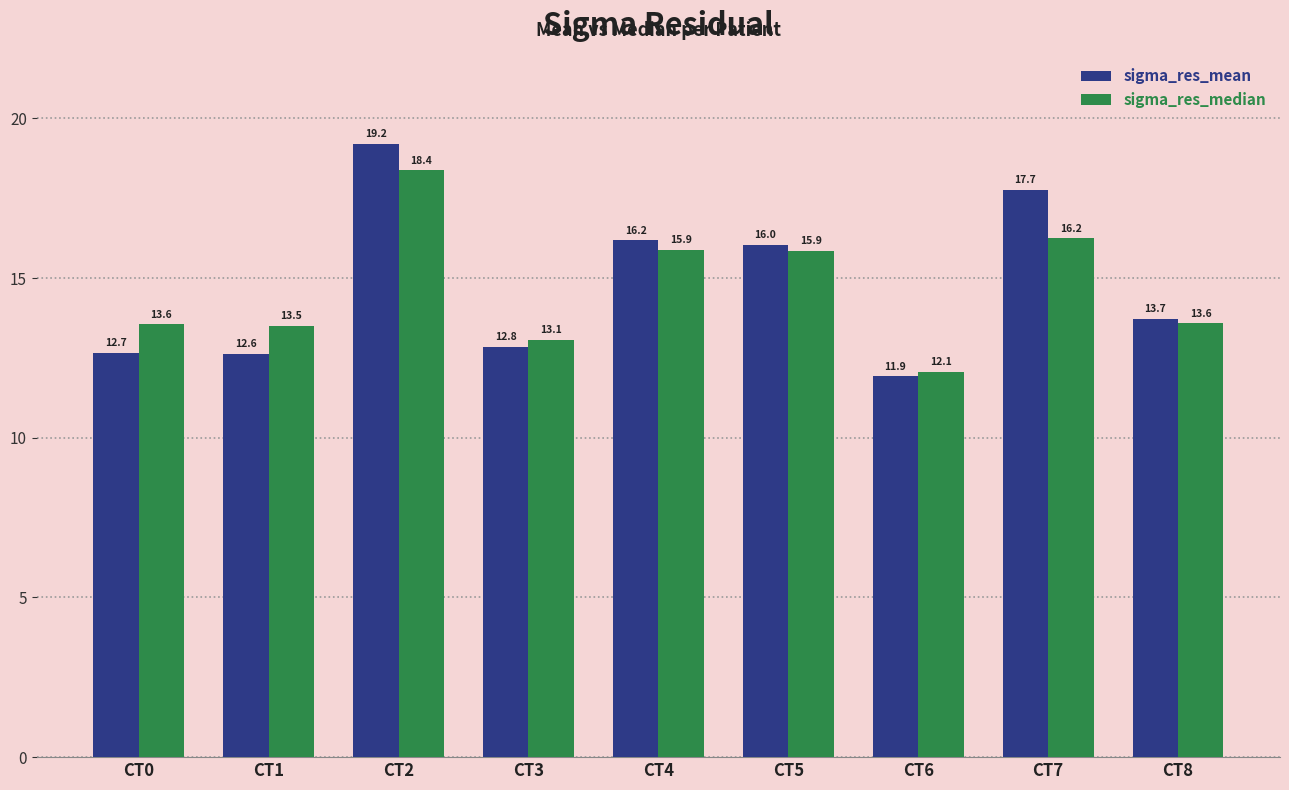

List the labels in order of sigma_res_mean value, smallest first.

CT6, CT1, CT0, CT3, CT8, CT5, CT4, CT7, CT2